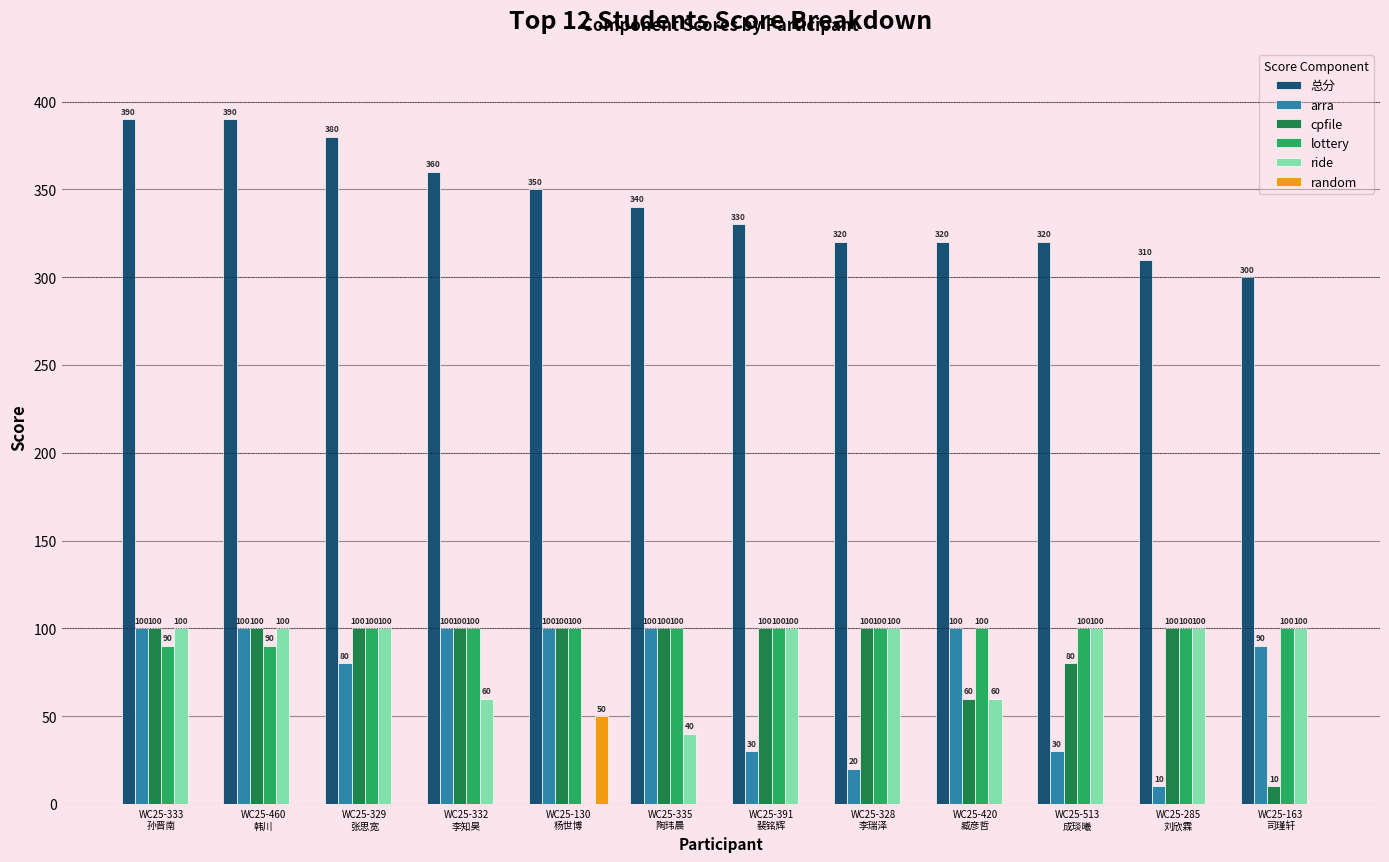

What is the sum of the 总分 values at WC25-335
陶玮晨 and WC25-163
司瑾轩?

640